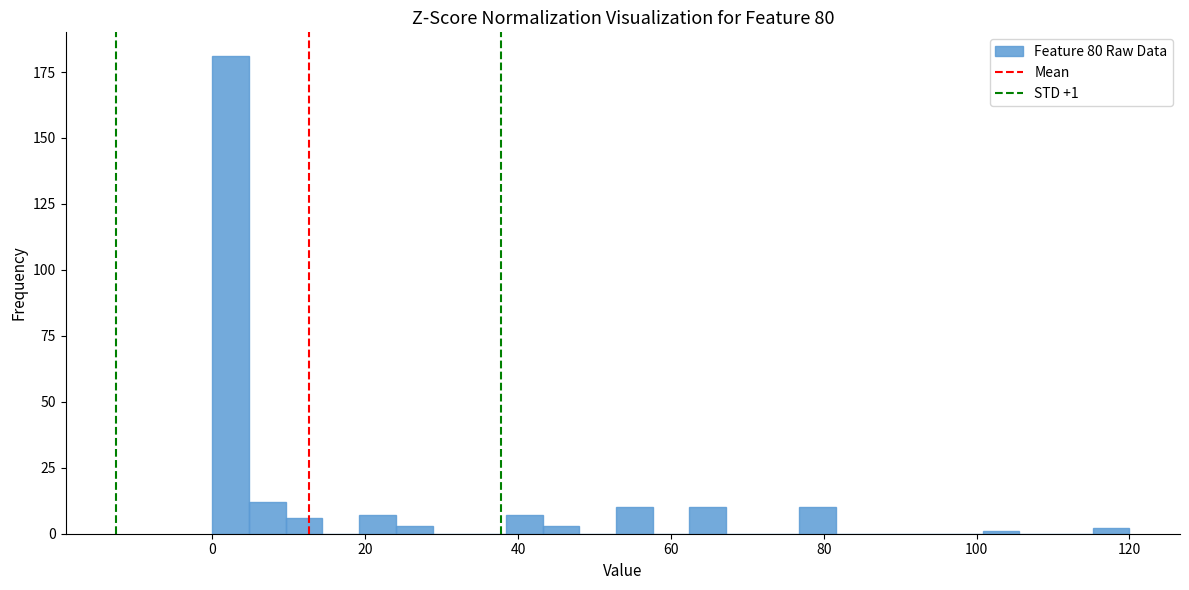

Around what value on the x-axis is the tallest bar? Give the approximate position of its centre, as read against the axis.

2